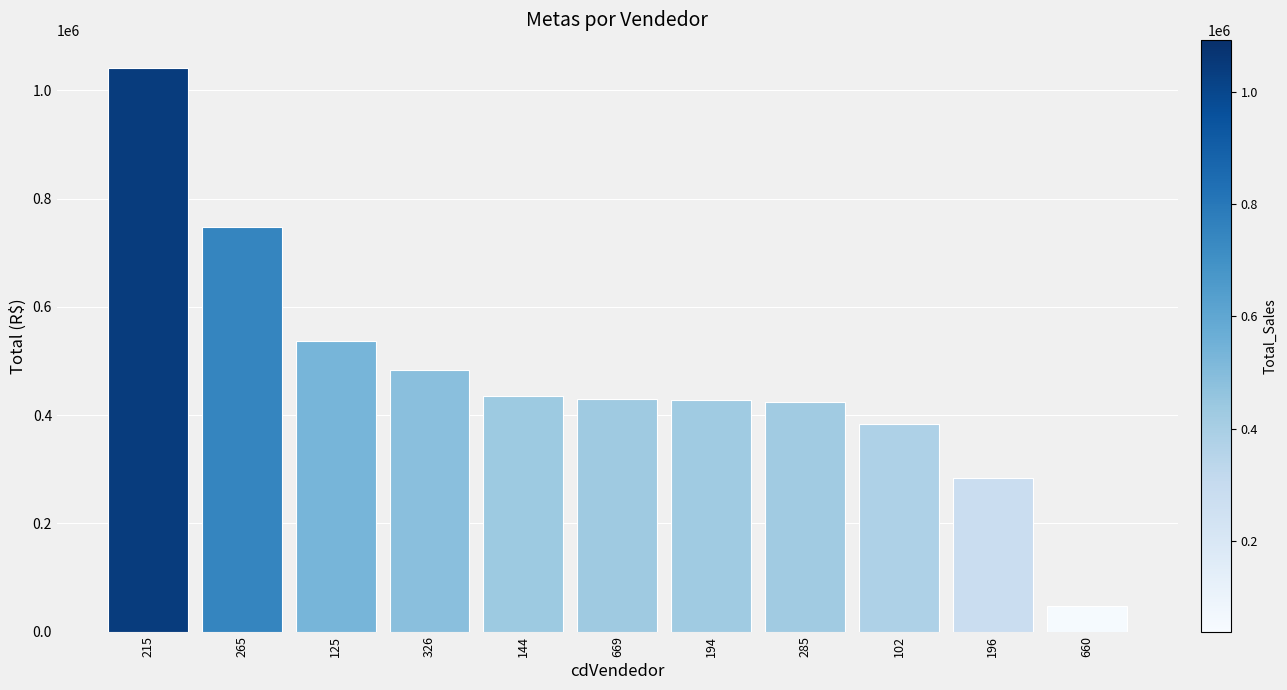

What is the difference between the second highest and second lowest values?

462501.9